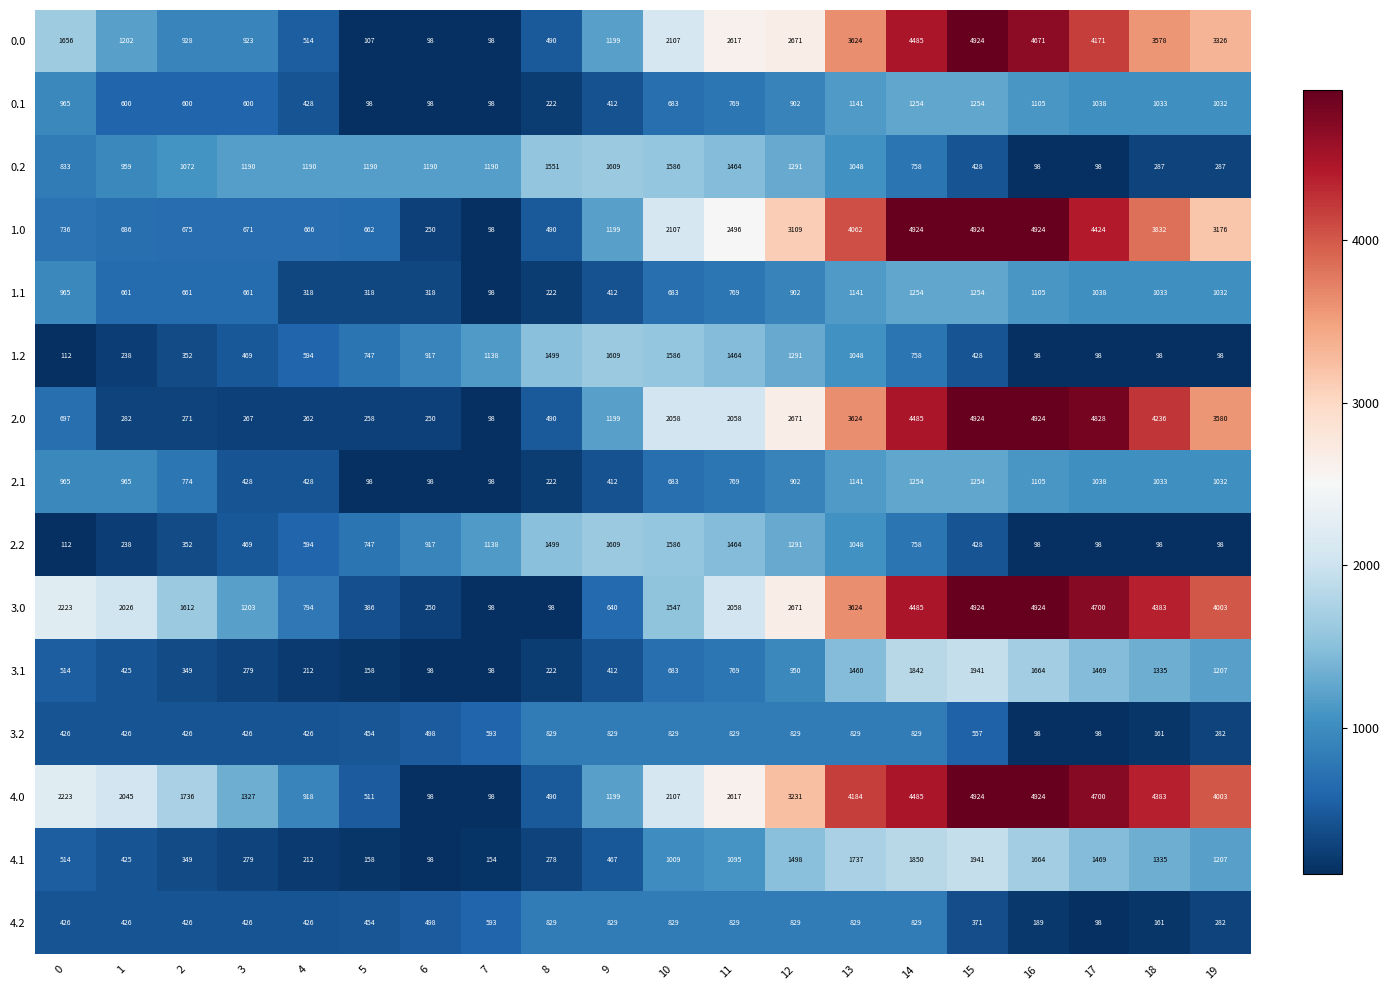

What is the approximate value of 0.0 at 16, to the nearest 50?

4650